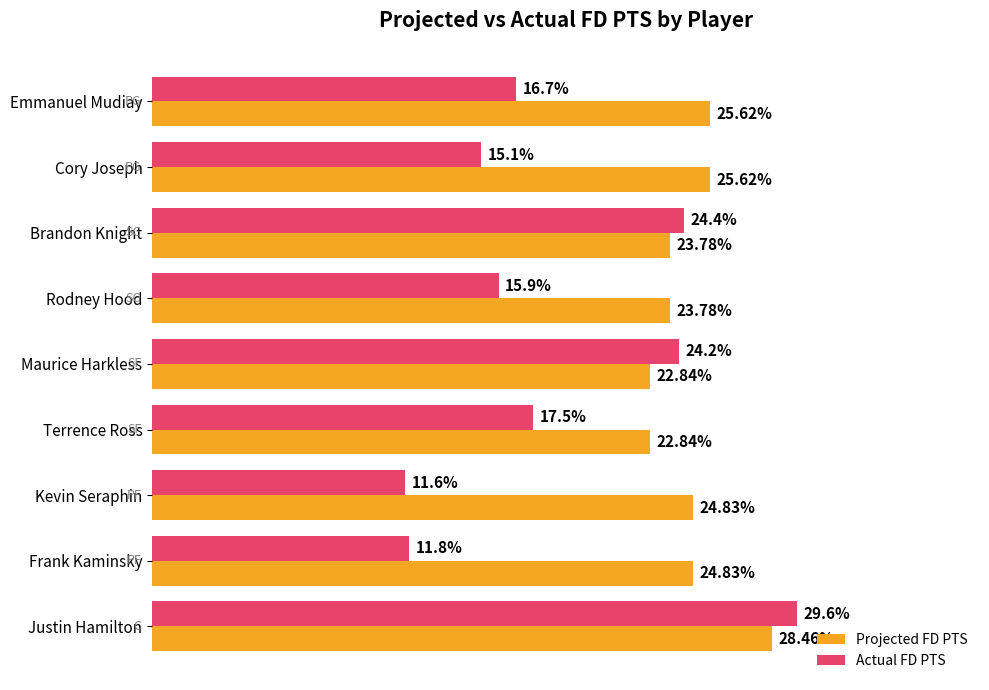

At which label is Actual FD PTS closest to 20?

Terrence Ross